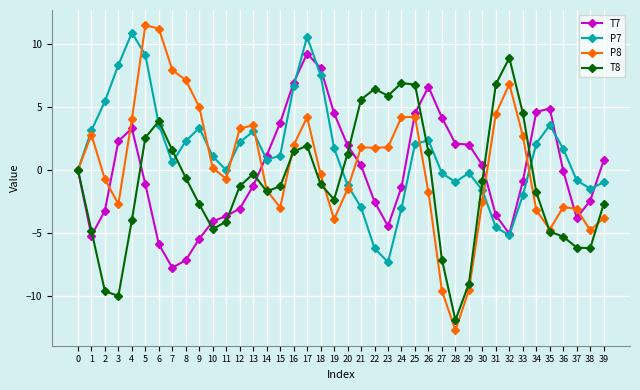

What is the minimum value for P8?

-12.7